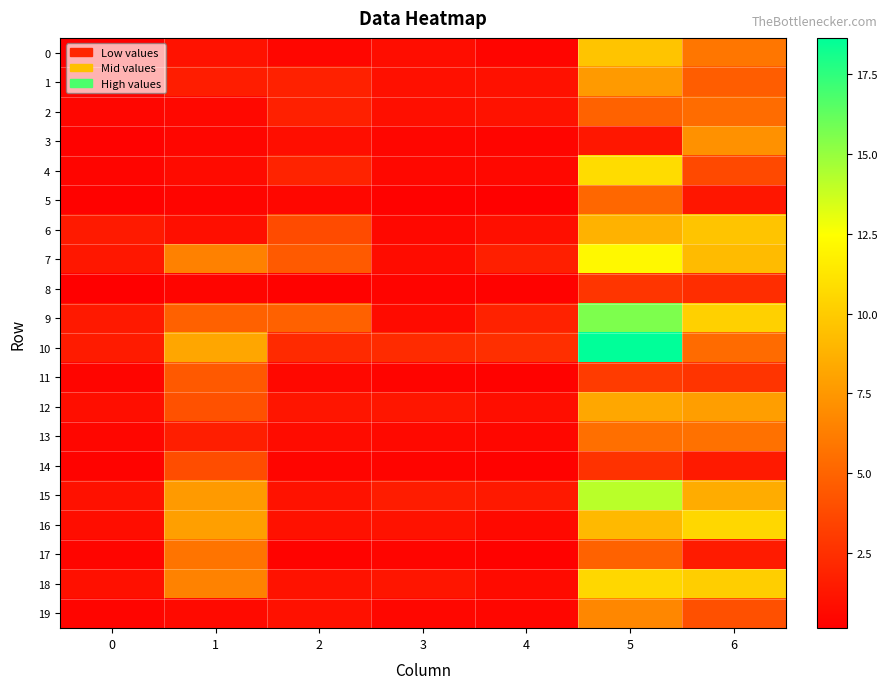

Which has a higher value, 1 or 3?

1